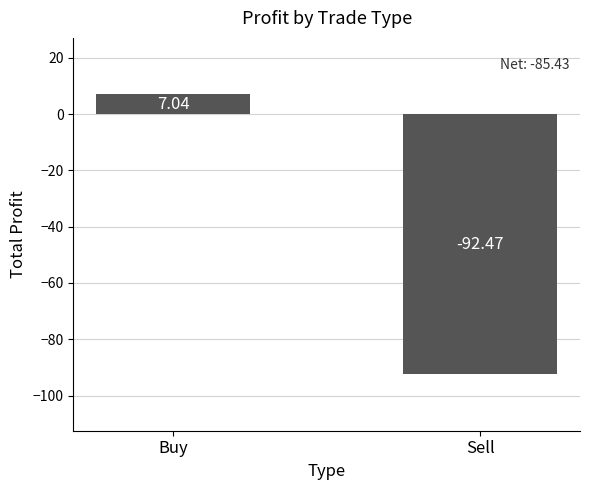

At which label is the value closest to -42?

Buy